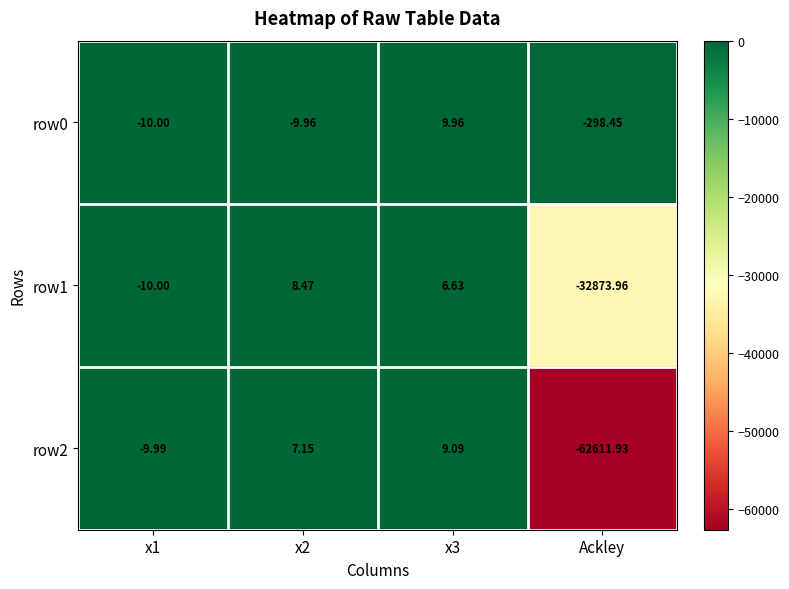

Between x1 and Ackley, which series saw the biggest shift?

row2